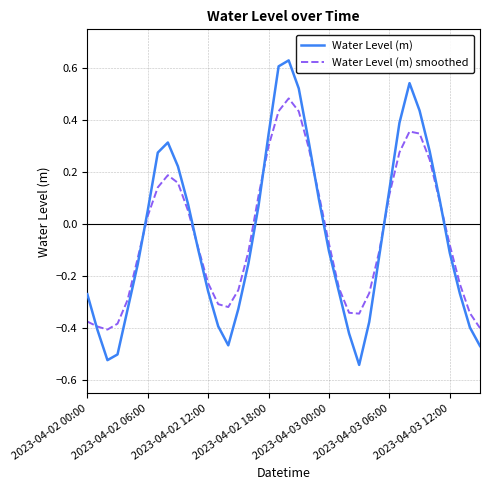

Which series has the widest spread of values?

Water Level (m)